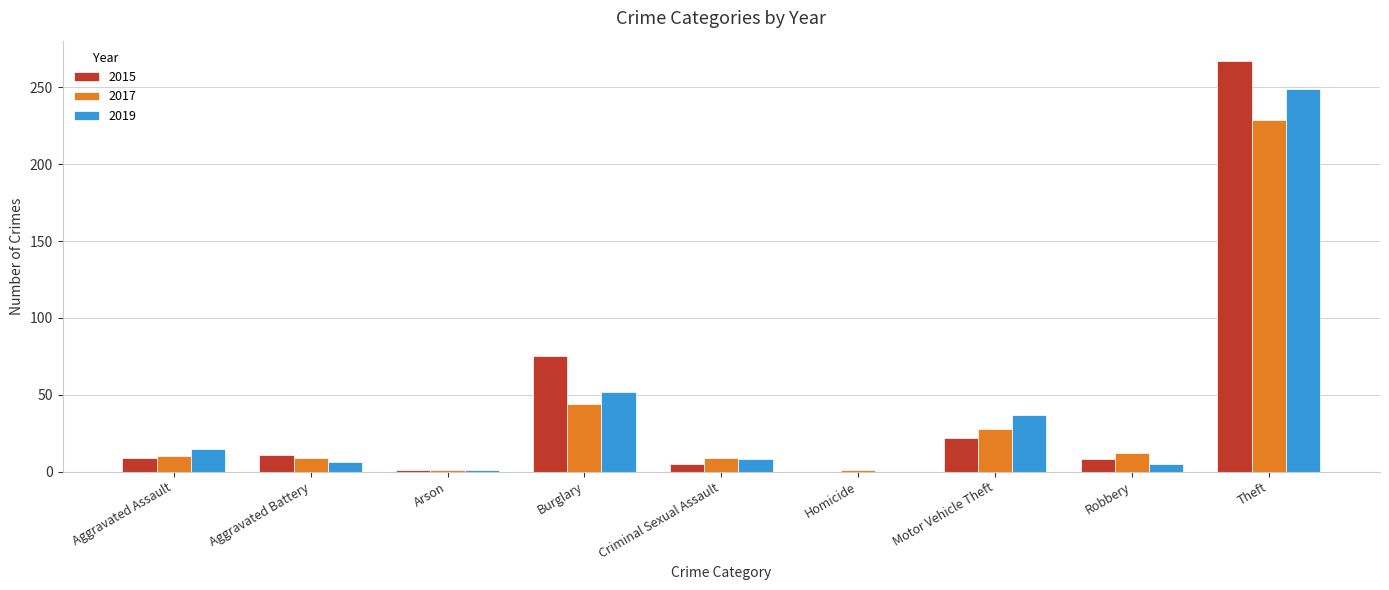

Which series changed the most between Motor Vehicle Theft and Theft?

2015